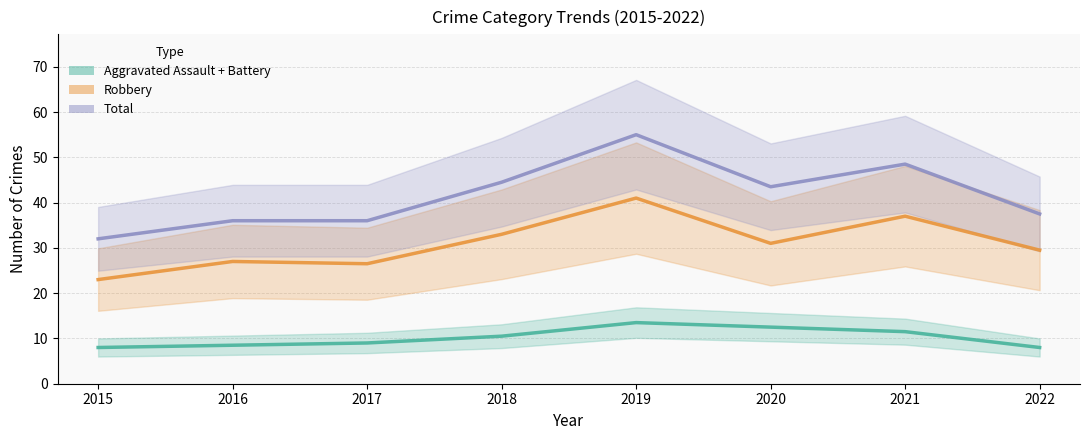

Does the chart display data point markers on the line(s)?

No